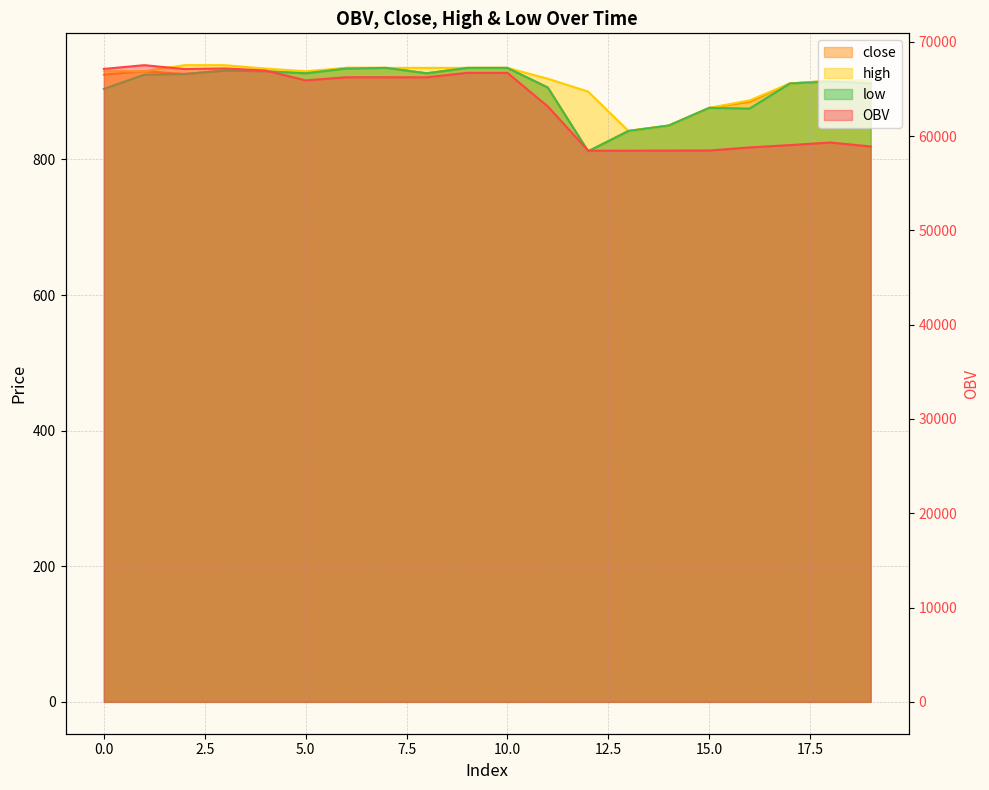

Where does the low series first go above 925?

2